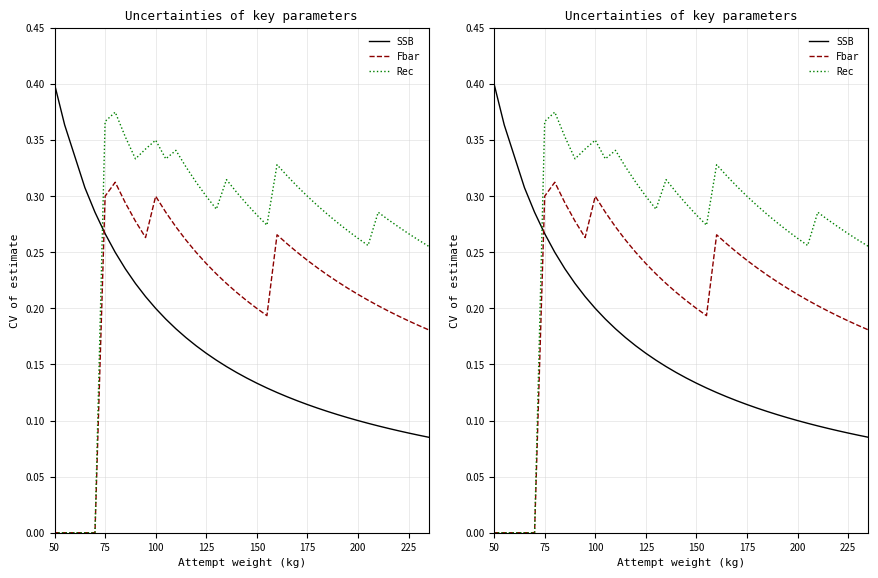

How many distinct data groups are displayed?

3